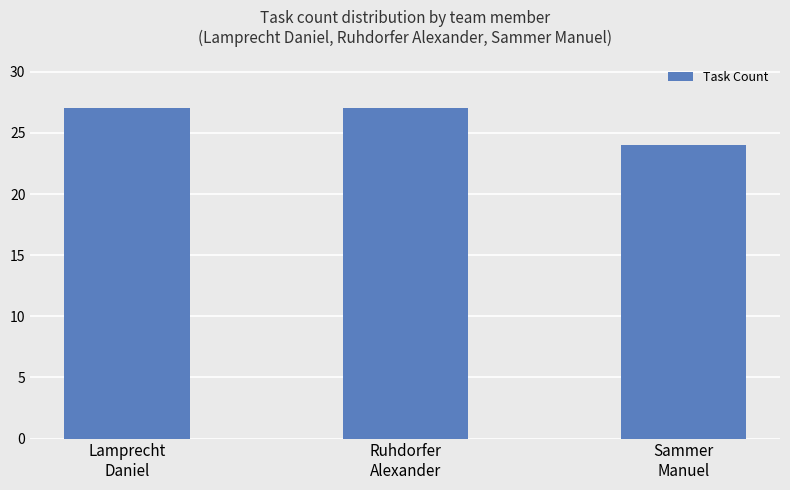

What is the smallest value displayed?

24